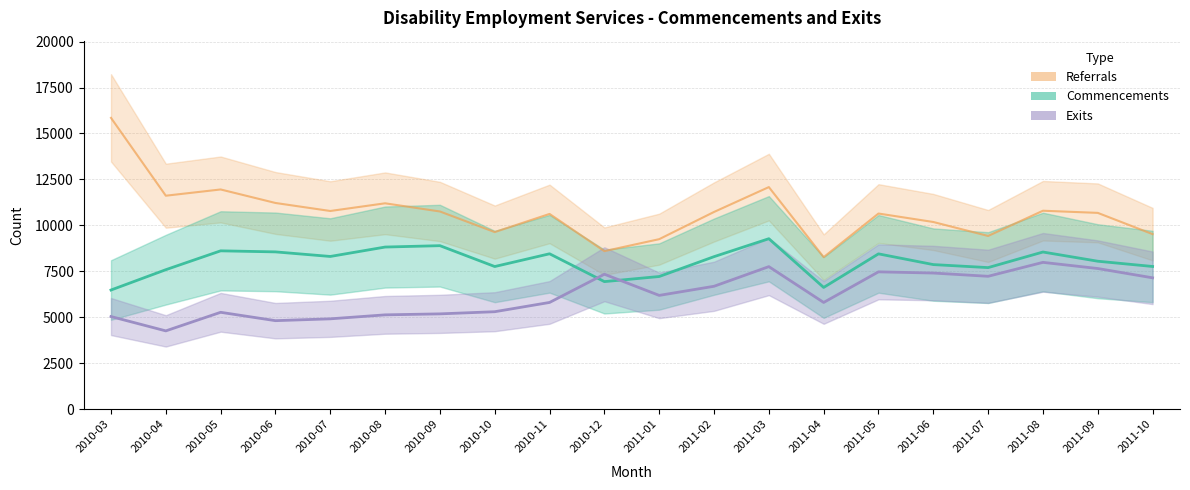

List the labels in order of Commencements value, largest first.

2011-03, 2010-09, 2010-08, 2010-05, 2010-06, 2011-08, 2010-11, 2011-05, 2010-07, 2011-02, 2011-09, 2011-06, 2011-10, 2010-10, 2011-07, 2010-04, 2011-01, 2010-12, 2011-04, 2010-03